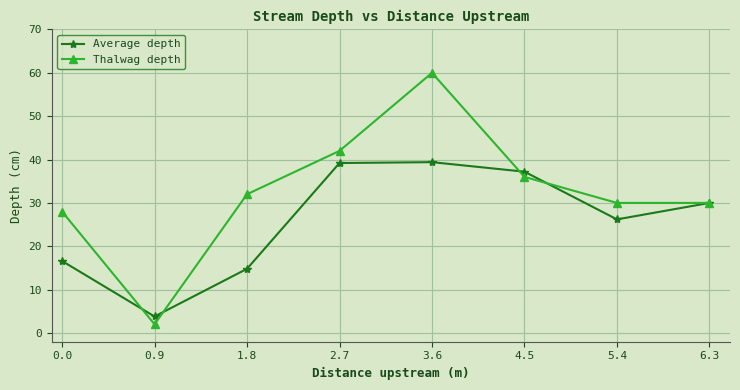

List the series in order of their overall mean, highest first.

Thalwag depth, Average depth